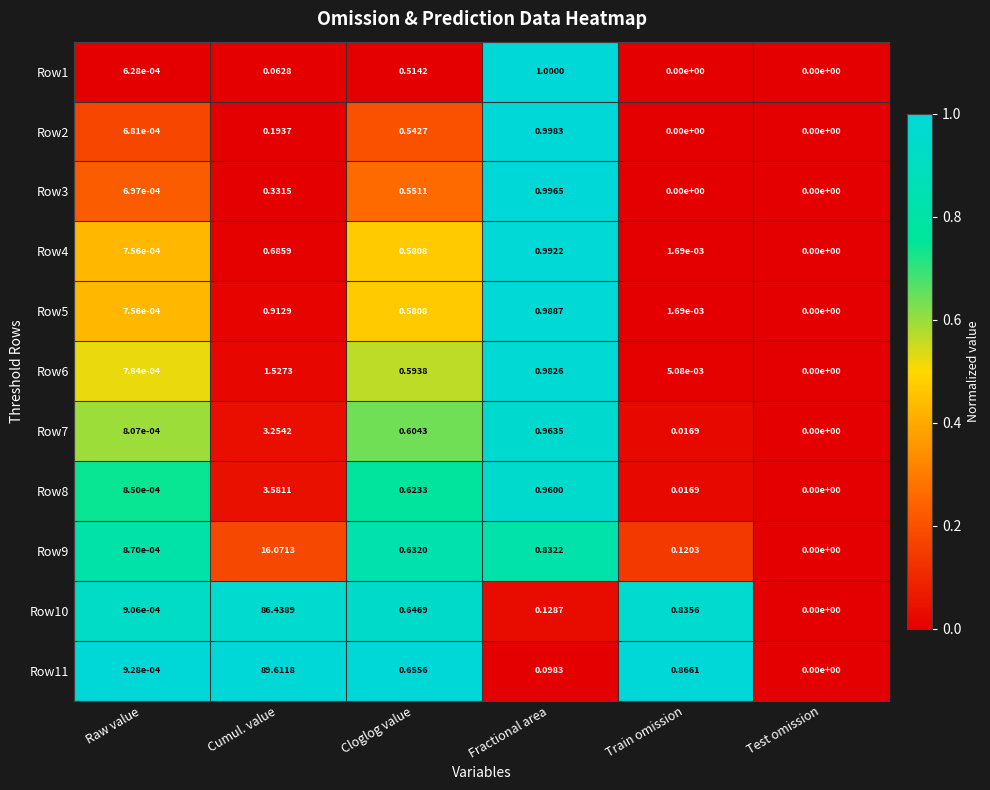

How many series are shown in this chart?

11